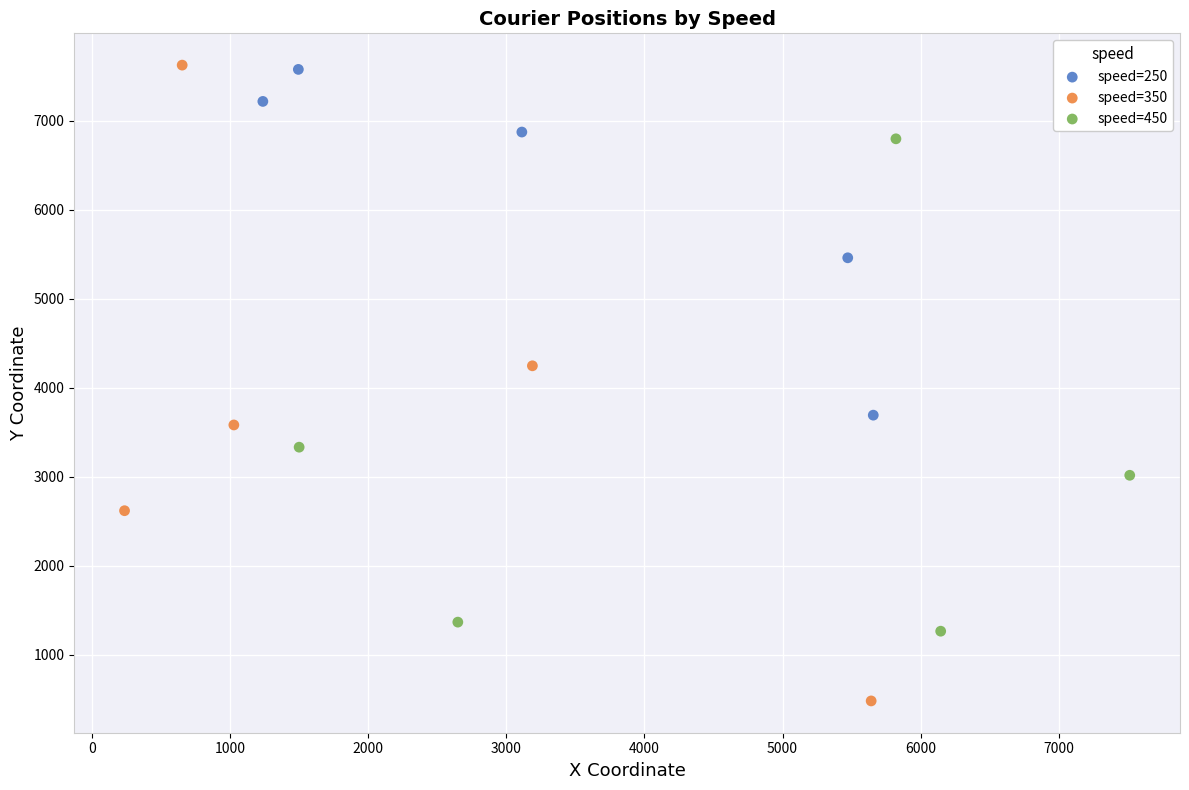

Which series reaches the minimum Y coordinate?

speed=350